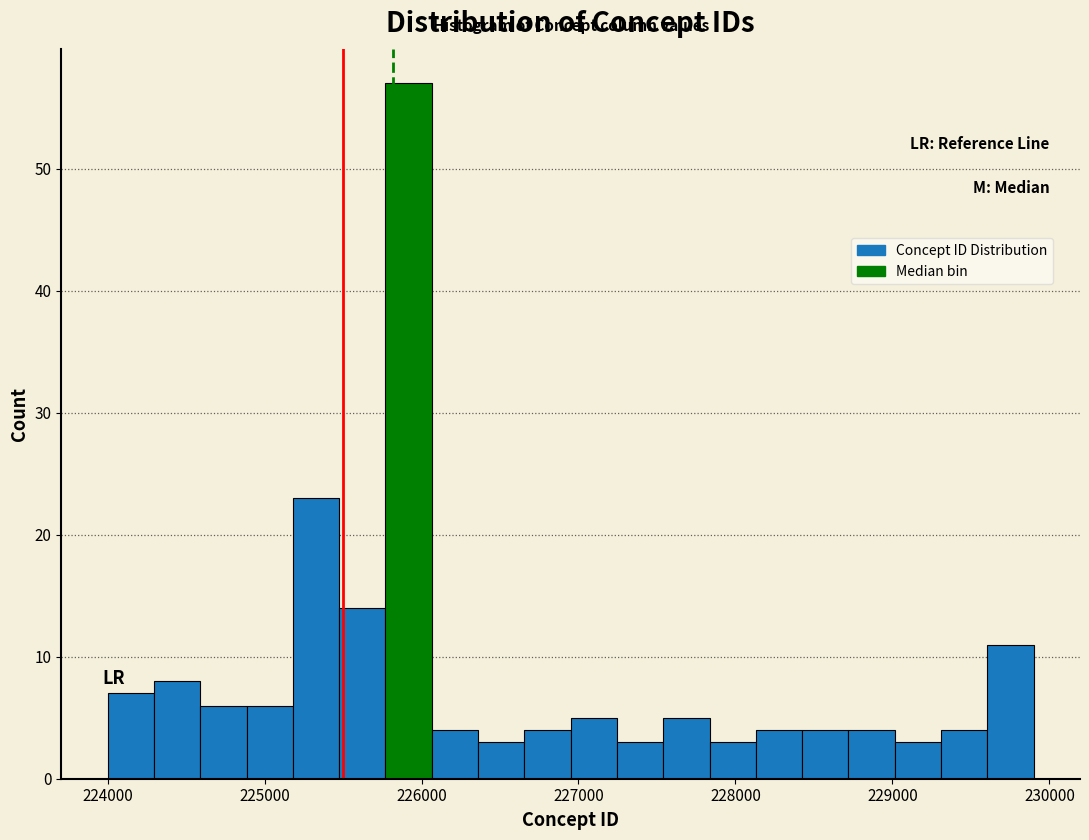

Around what value on the x-axis is the tallest bar? Give the approximate position of its centre, as read against the axis.

225900